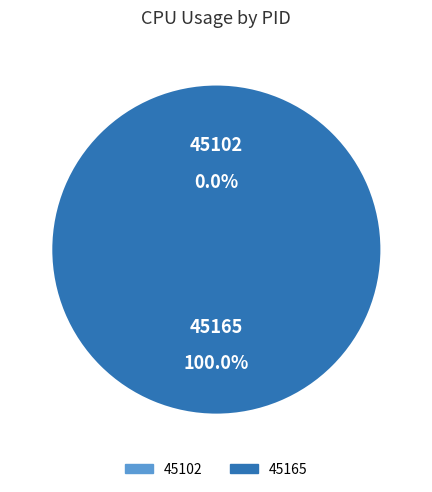

To the nearest percent, what is the average slice percentage?

50%